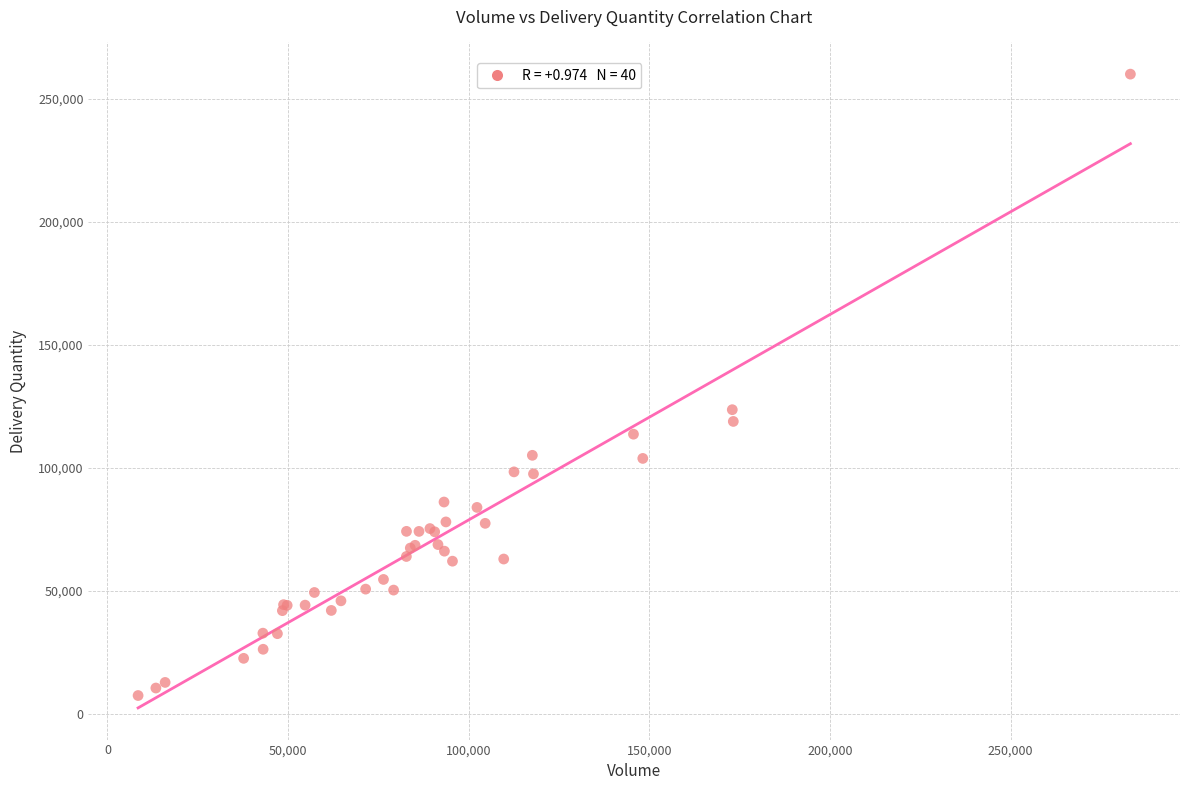

What Y value in the scatter plot is closest to 133690?

123589